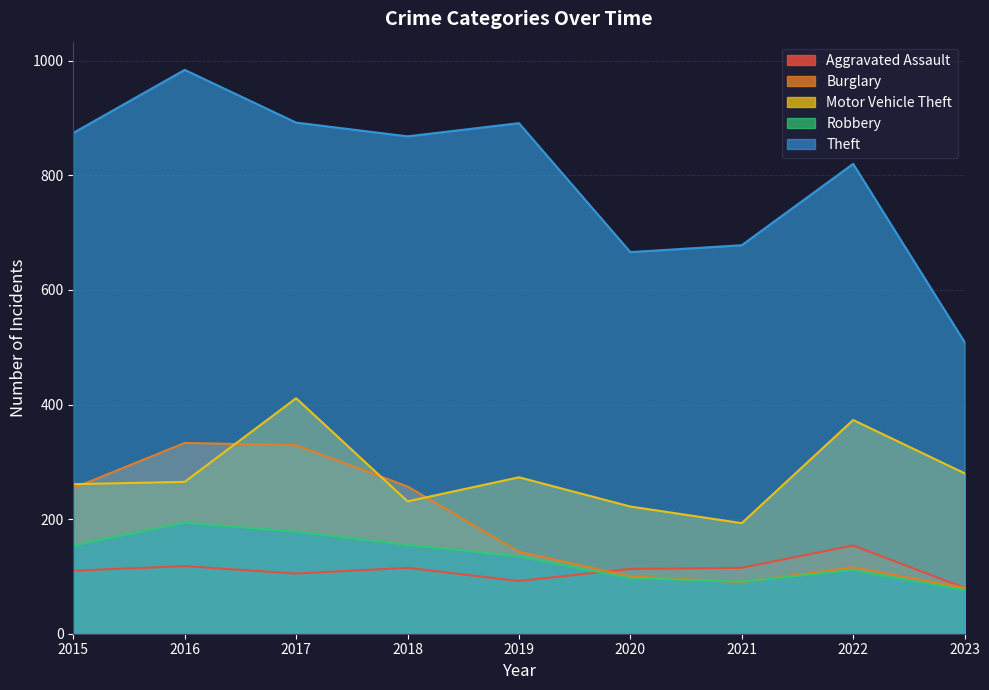

Which category has the lowest value across all series?

2023